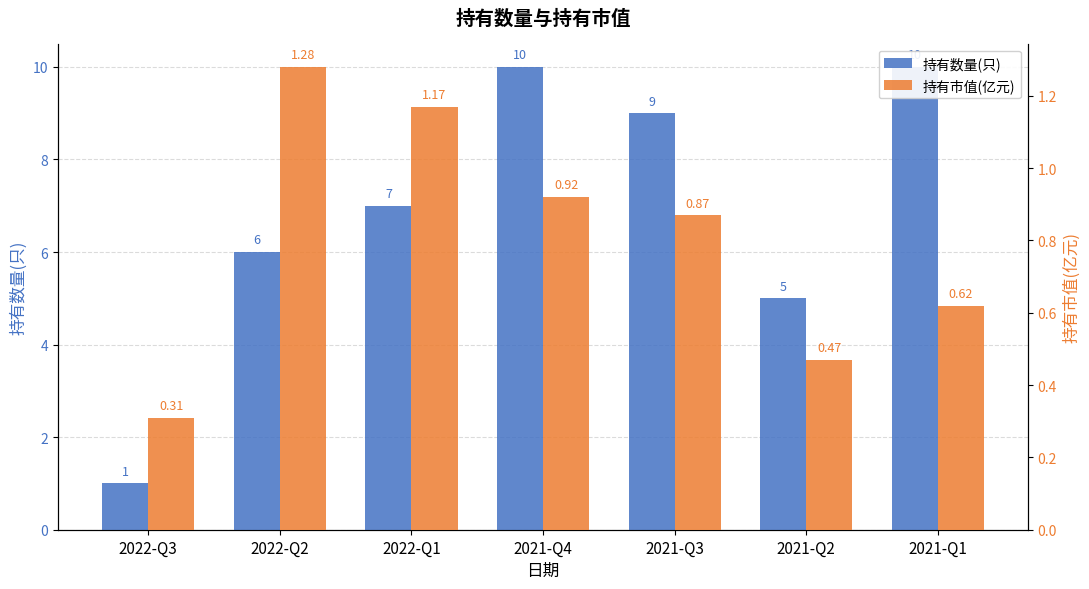

Is it true that 持有数量(只) equals 8.6 at 2021-Q2?

False